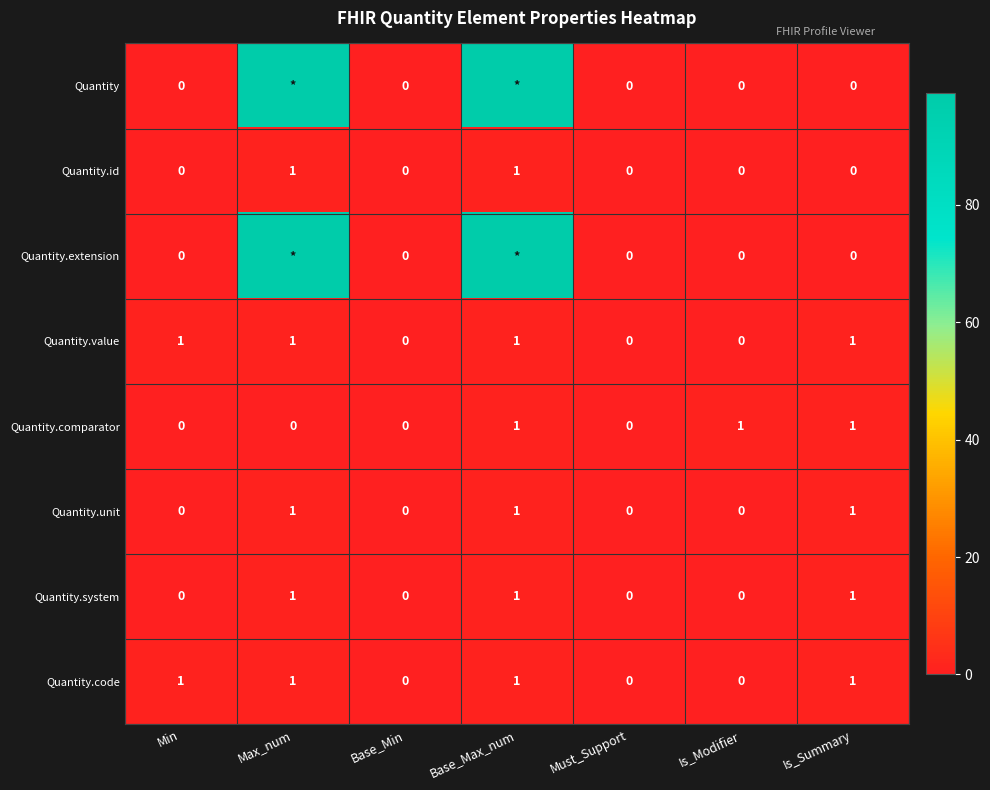

What is the total value across all series at Is_Summary?

5